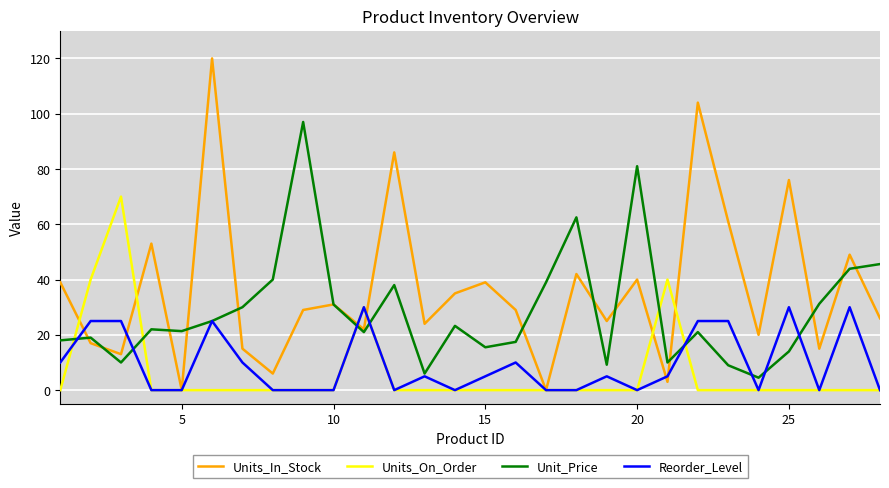

What are all the series names shown in the legend?

Units_In_Stock, Units_On_Order, Unit_Price, Reorder_Level